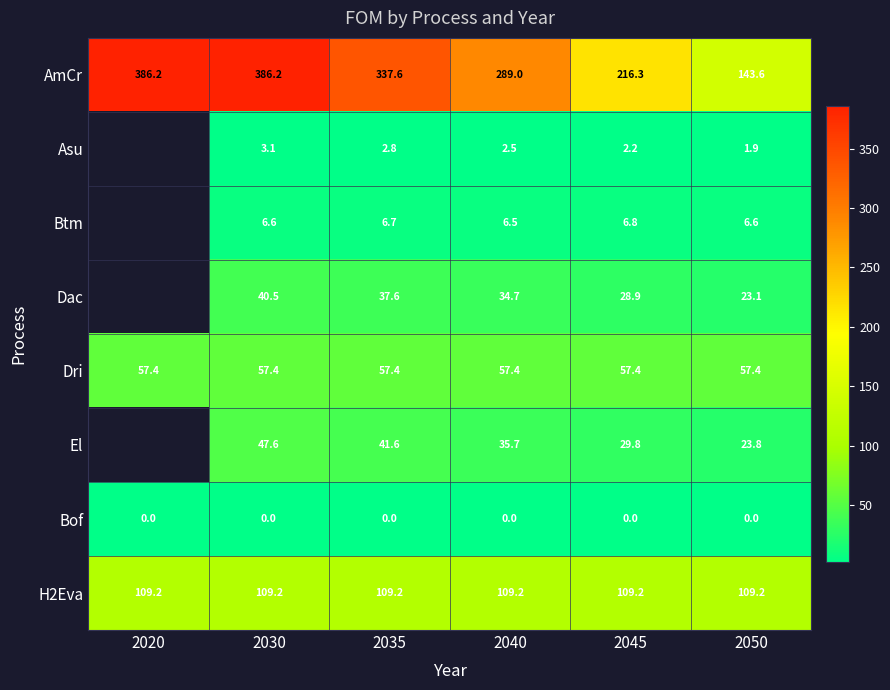

Is the value of Bof at 2040 greater than the value of AmCr at 2040?

No